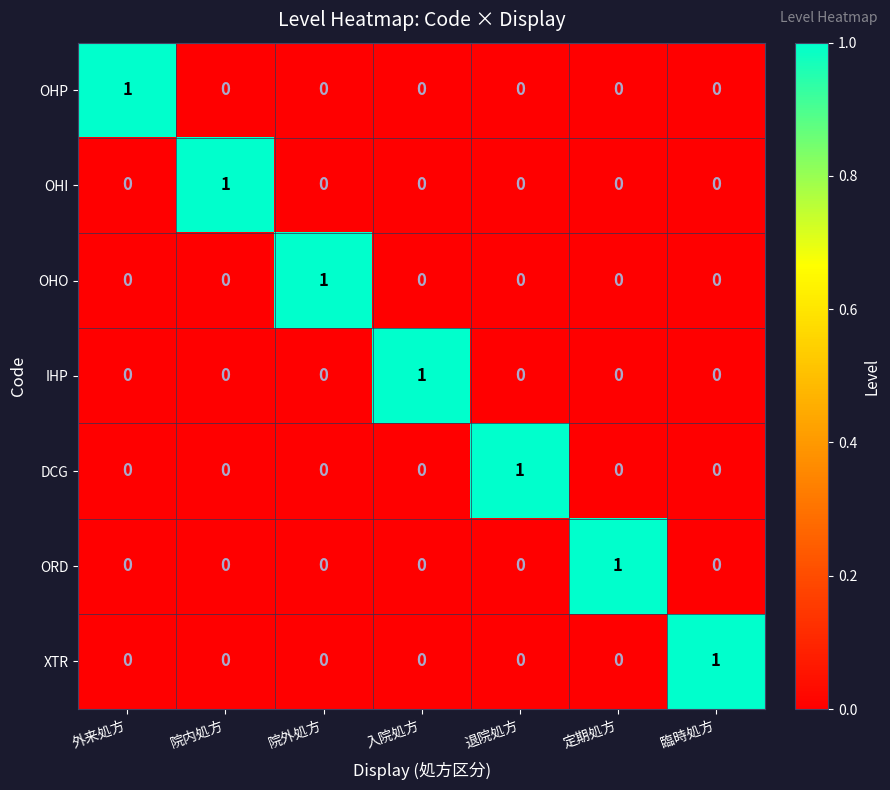

At how many categories does at least one series exceed 0?

7